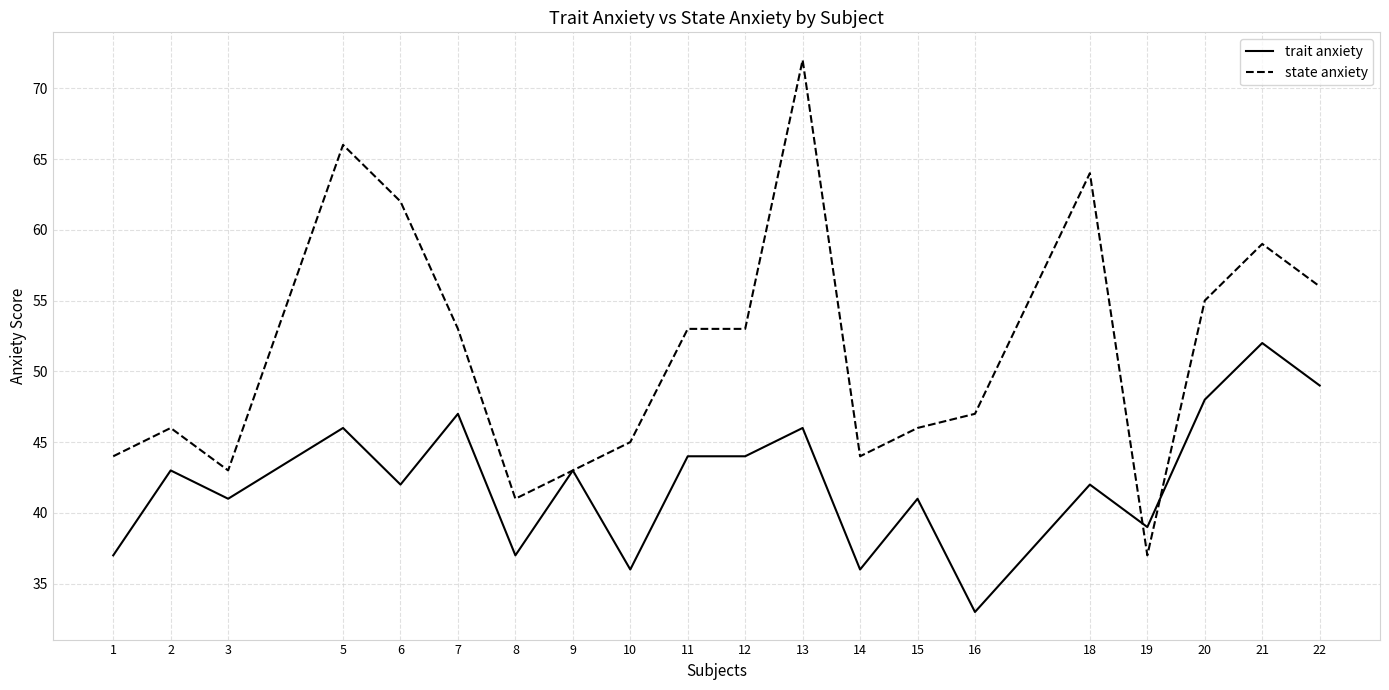

Which series has the widest spread of values?

state anxiety